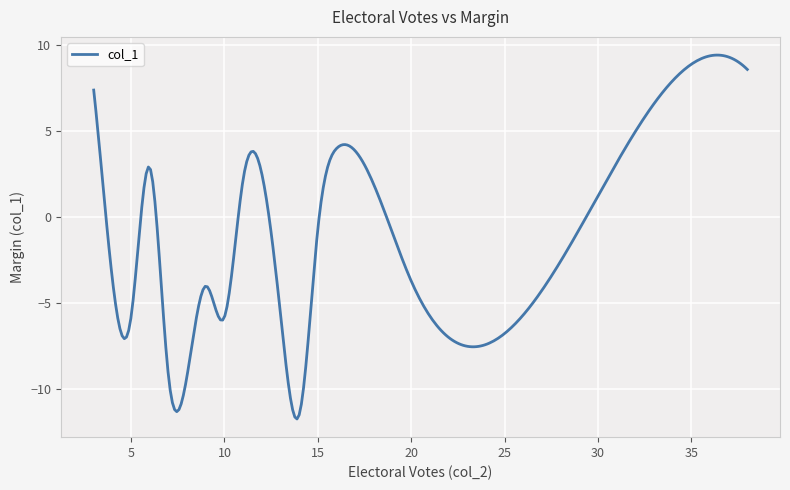

What is the maximum value shown in the chart?

9.4